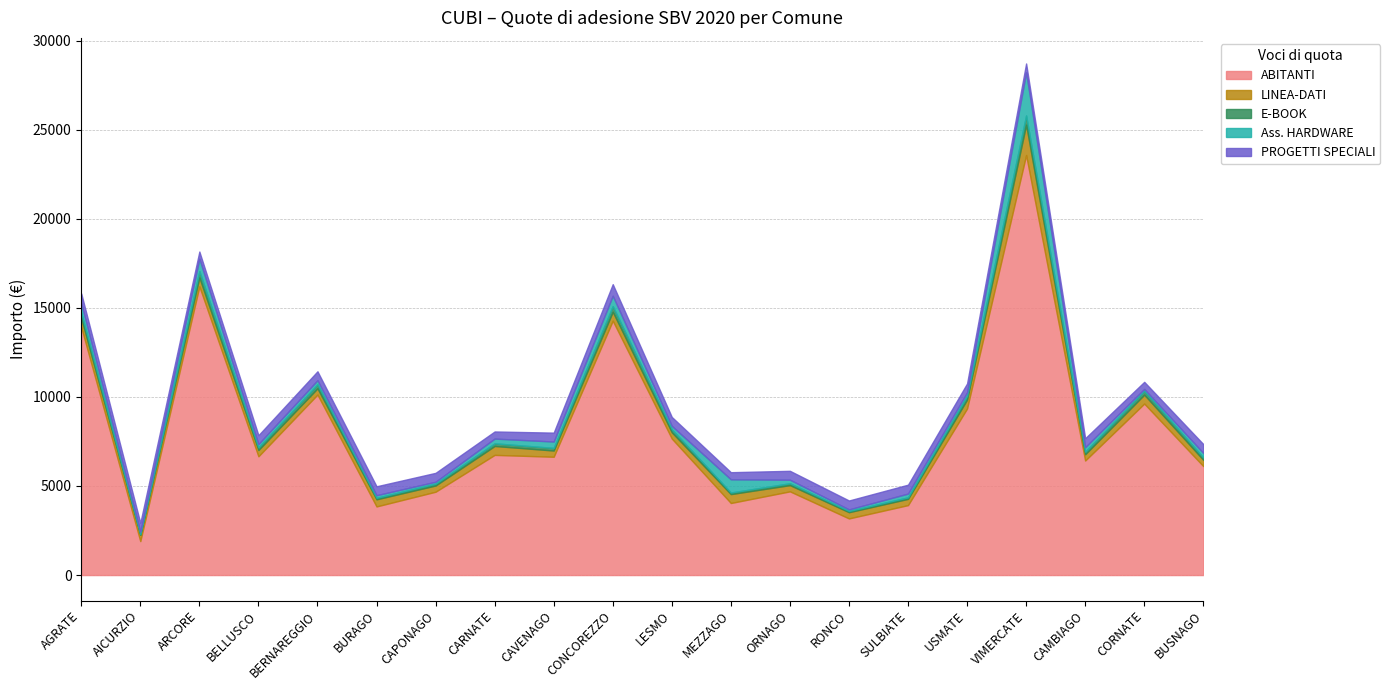

What are all the series names shown in the legend?

ABITANTI, LINEA-DATI, E-BOOK, Ass. HARDWARE, PROGETTI SPECIALI